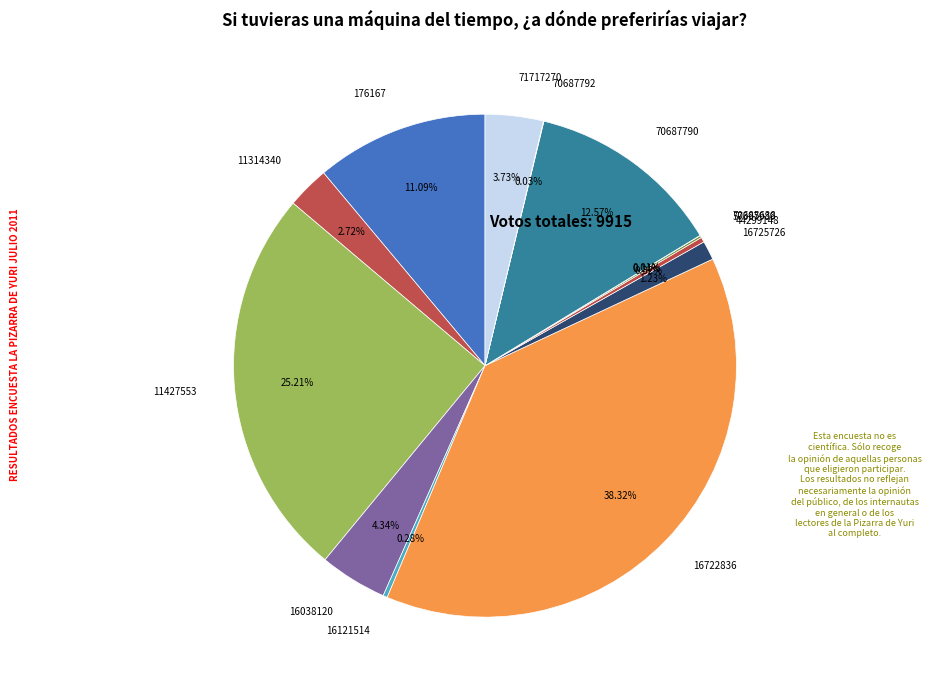

Which slice is the largest?

16722836